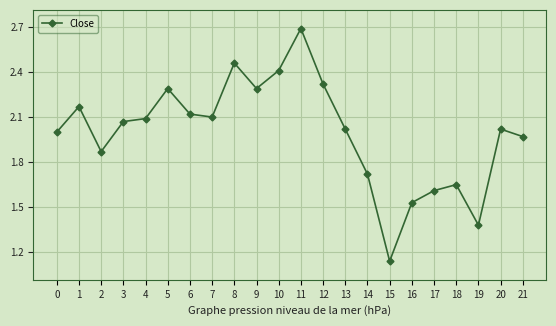

Which label corresponds to the smallest value in the chart?

15